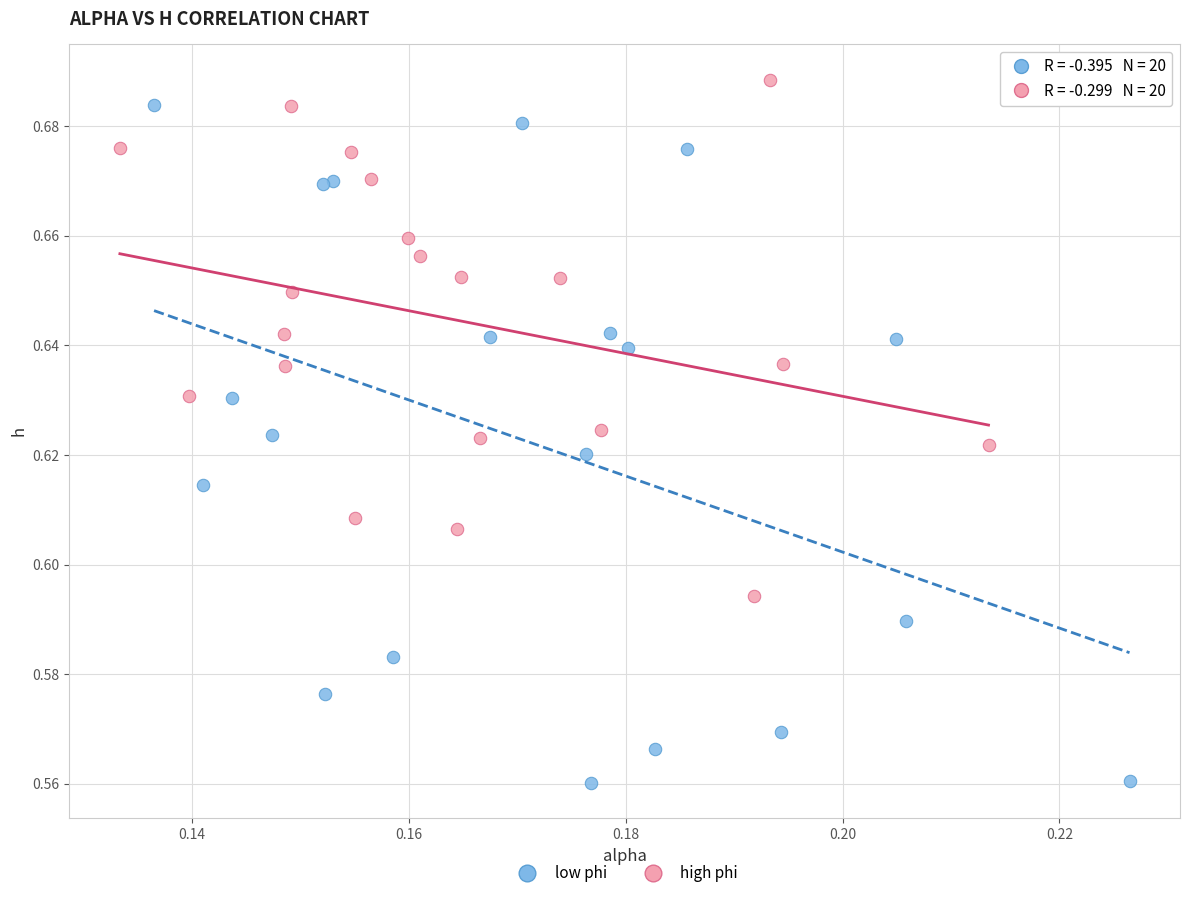

Which series reaches the maximum Y coordinate?

high phi